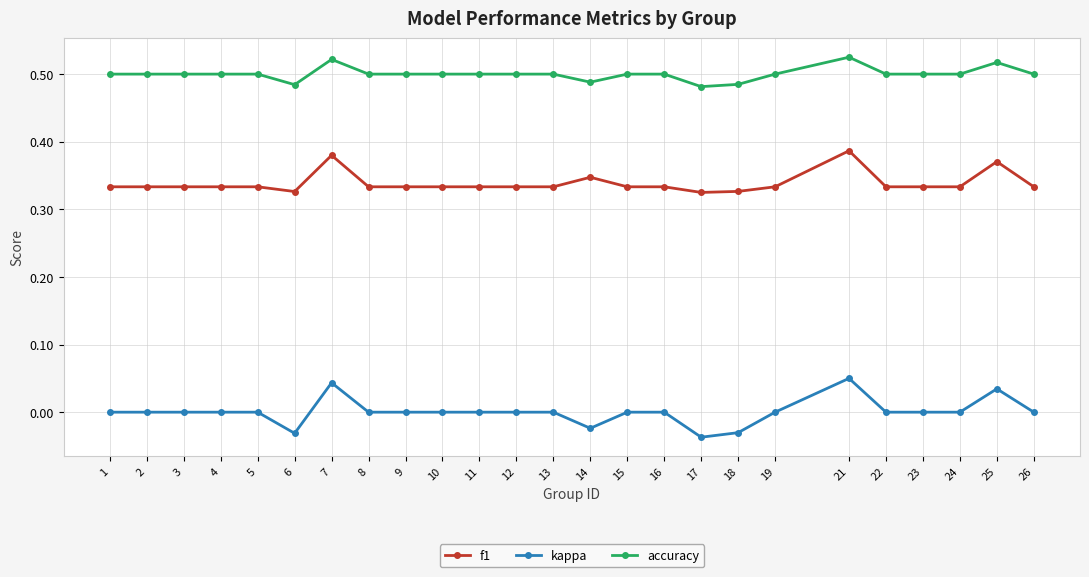

At which label does kappa reach its minimum?

17